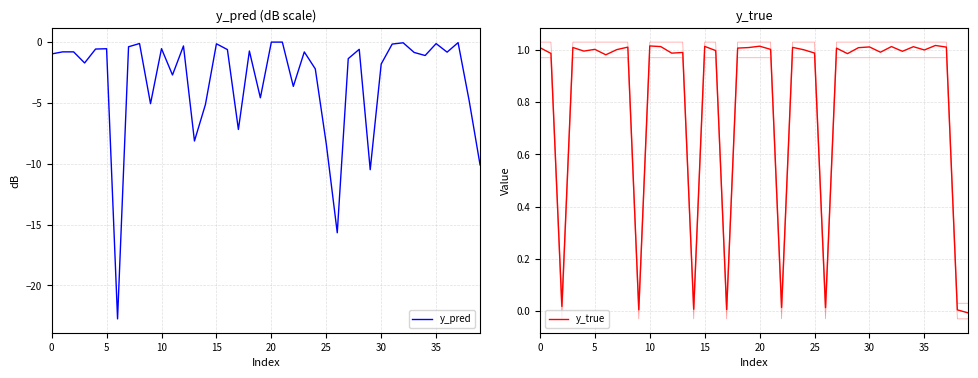

In y_true, how many points are lower than both neighbors (excluding endpoints)?

13